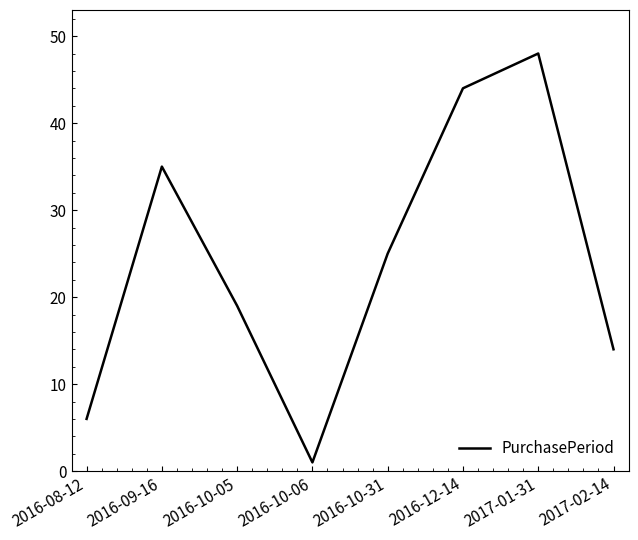

The chart shows a value of 1 at 2016-10-06. True or false?

True